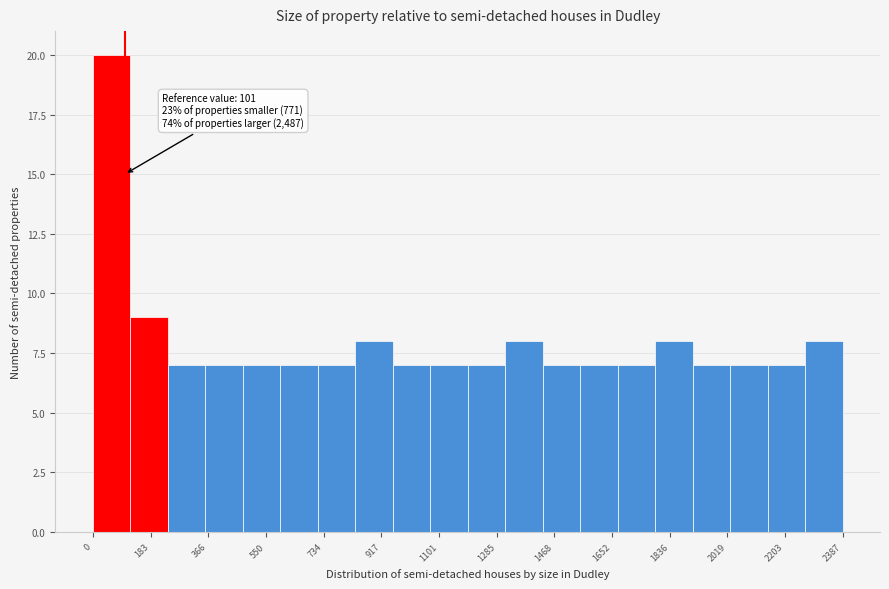

Which range on the x-axis has the tallest bar?

0 to 120